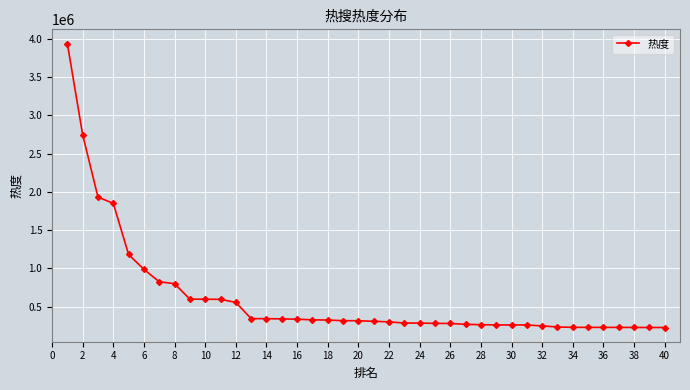

What is the difference between the maximum and minimum values?

3710155